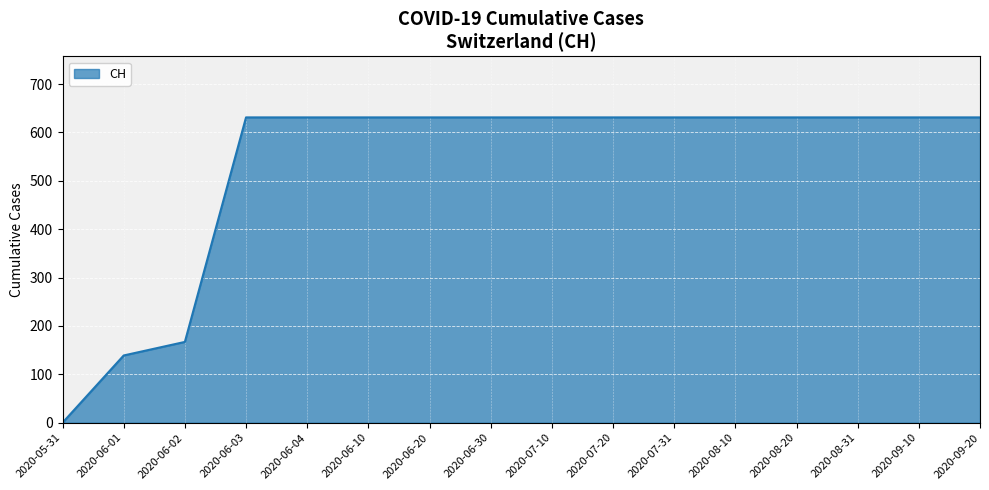

What is the sum of all values?

8509